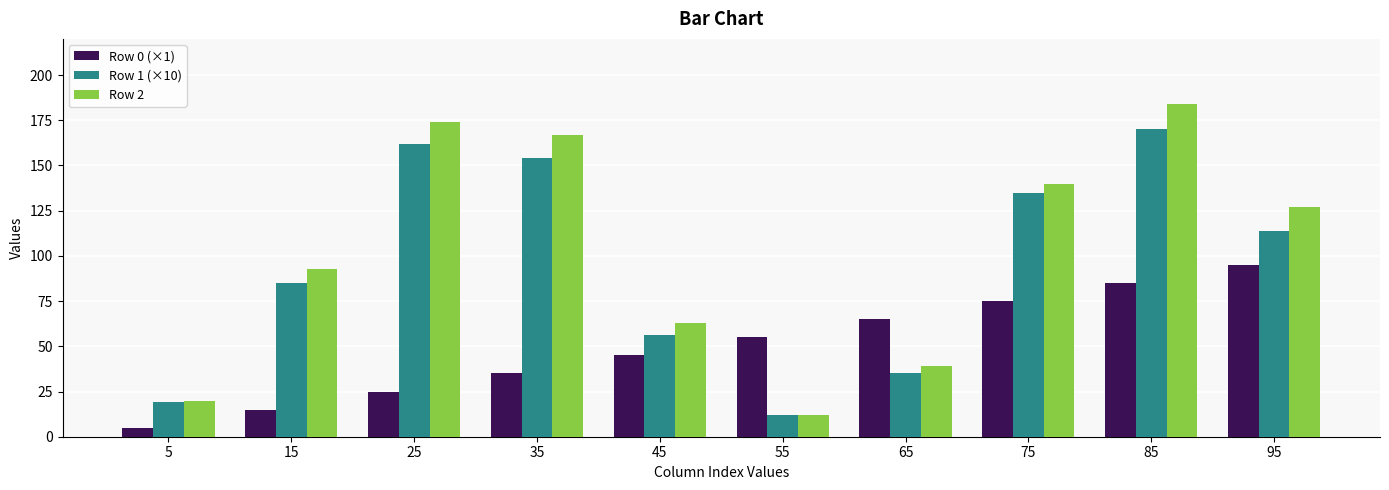

What are all the series names shown in the legend?

Row 0 (×1), Row 1 (×10), Row 2